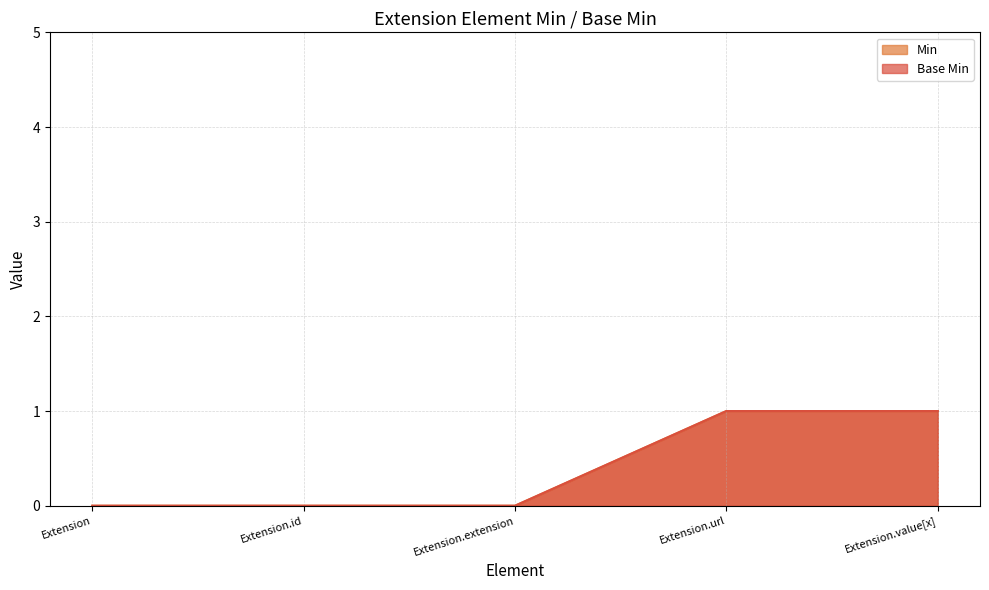

How many data points does each series have?

5